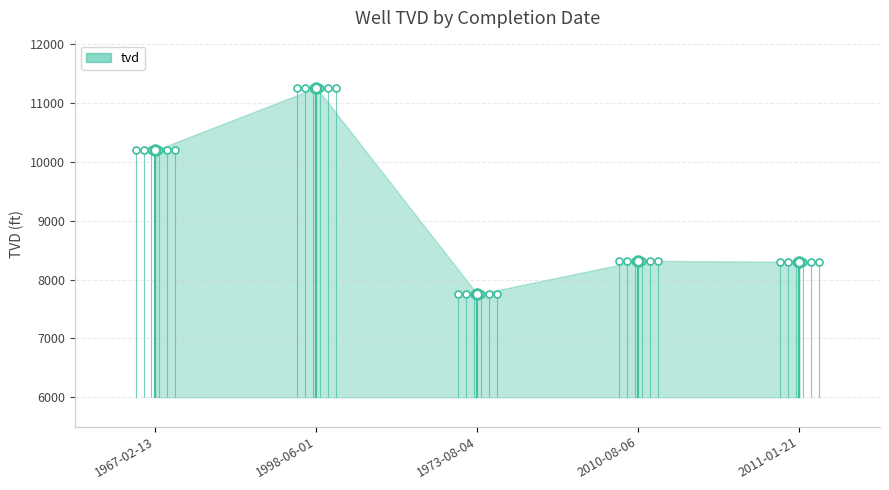

Is it true that the value at 1967-02-13 is 15208?

False